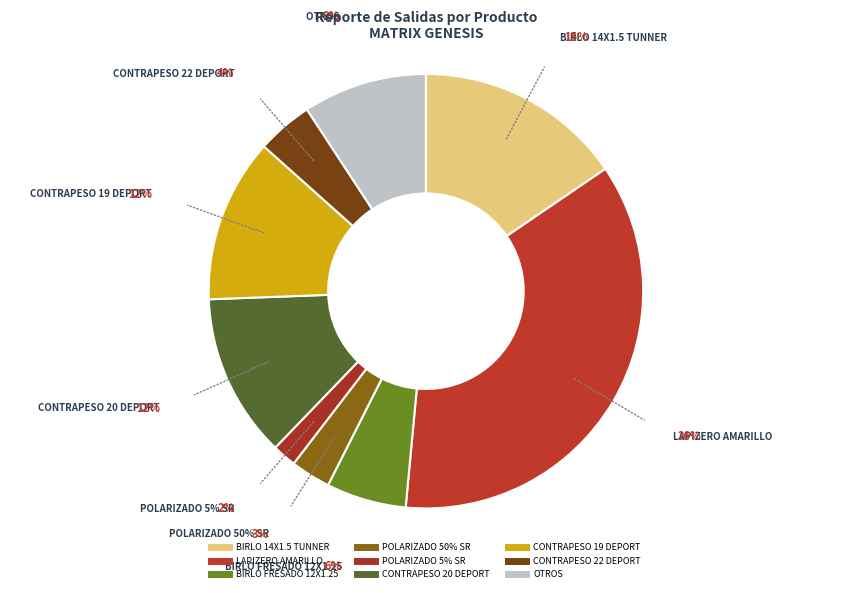

Is the sum of LAPIZERO AMARILLO and CONTRAPESO 03 greater than half?

Yes